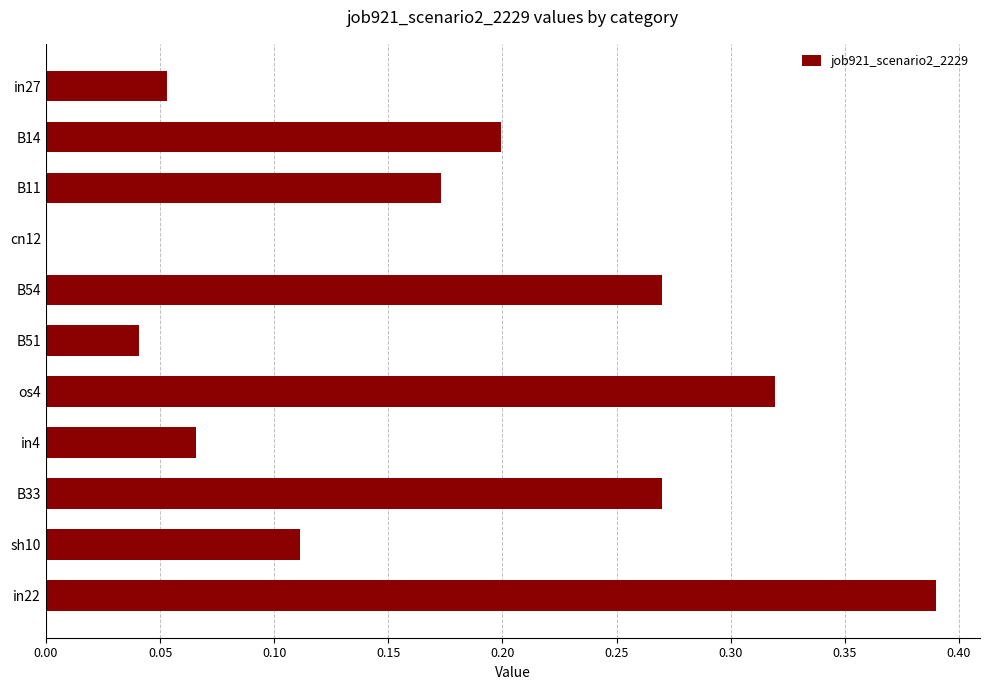

What is the sum of all values?

1.9